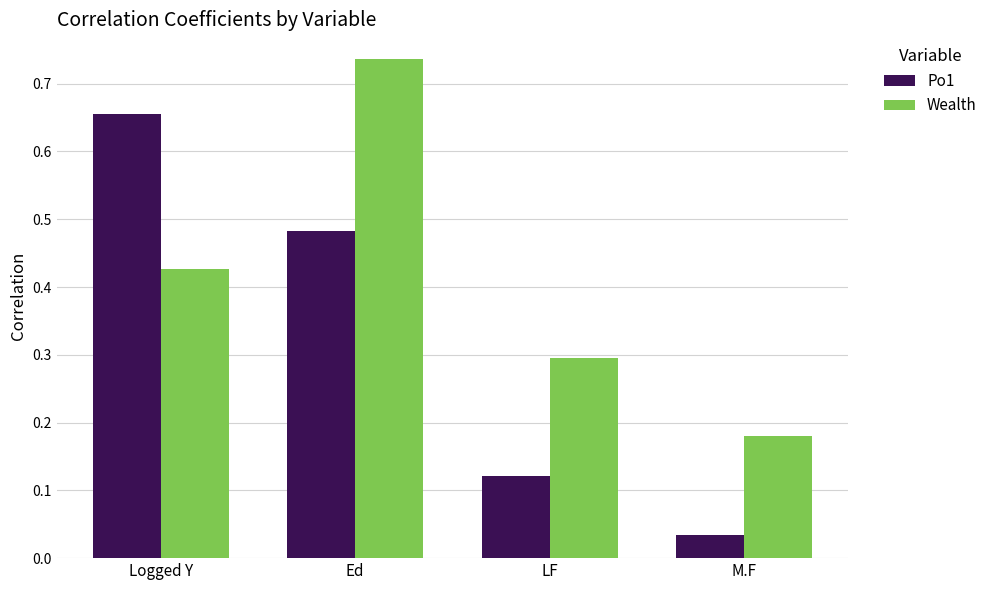

What position from the right is Logged Y?

4